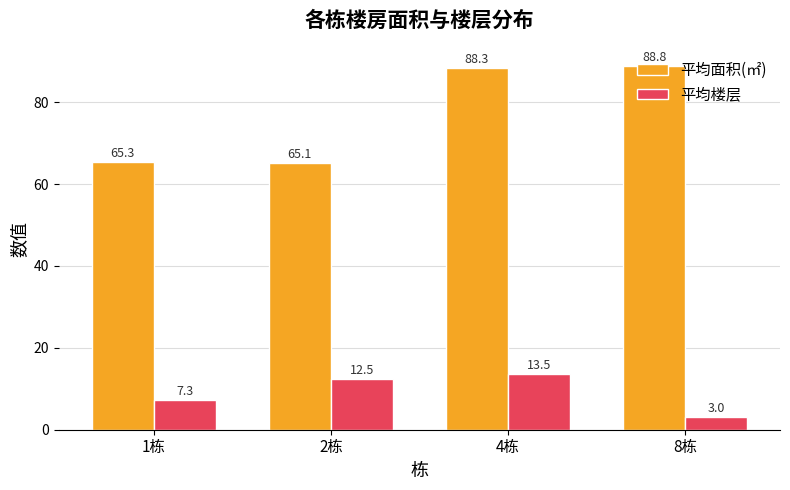

Count the number of categories in the chart.

4